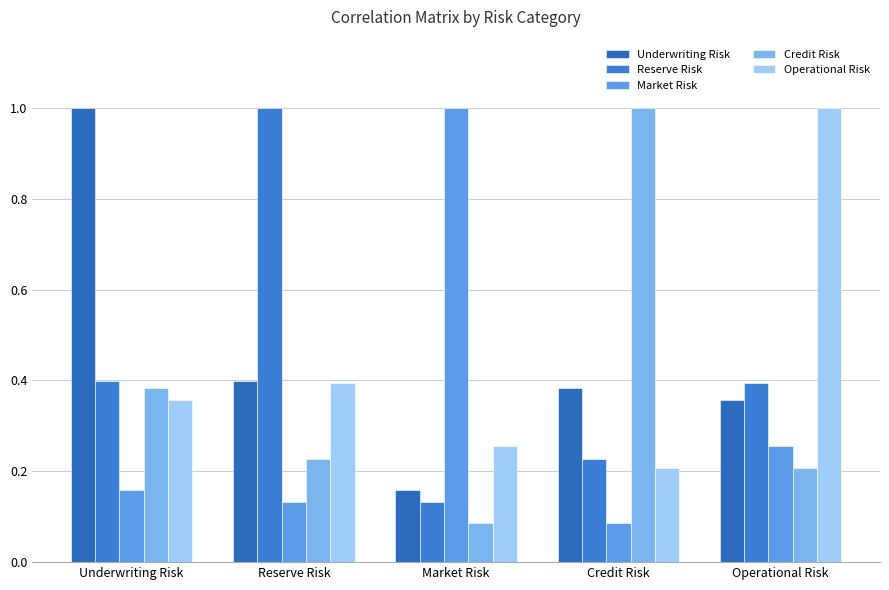

What is the difference between the maximum and minimum values in the Market Risk series?

0.9